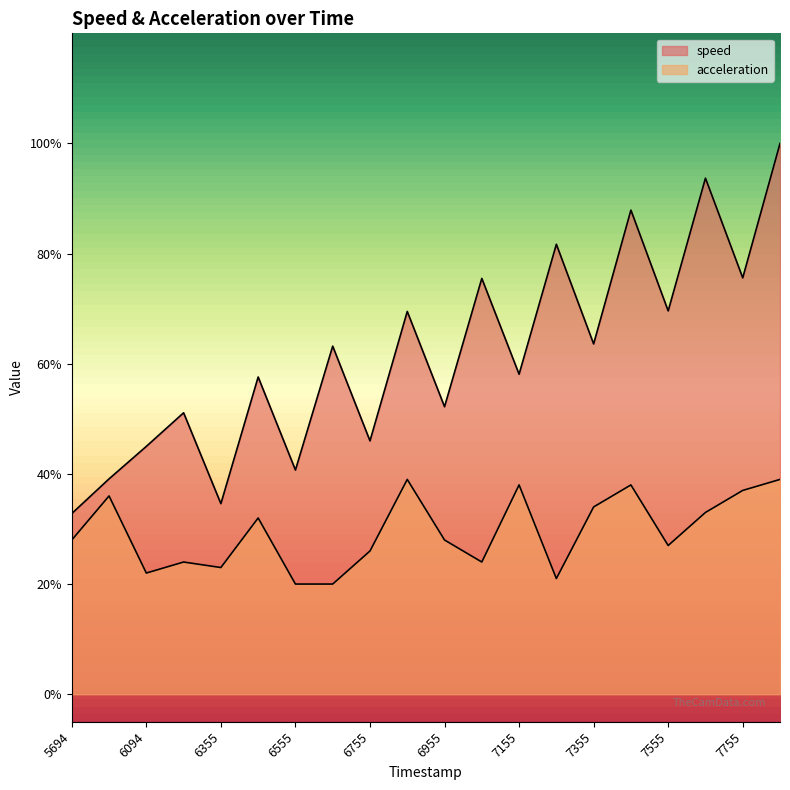

Which category has the highest value in the speed series?

7894